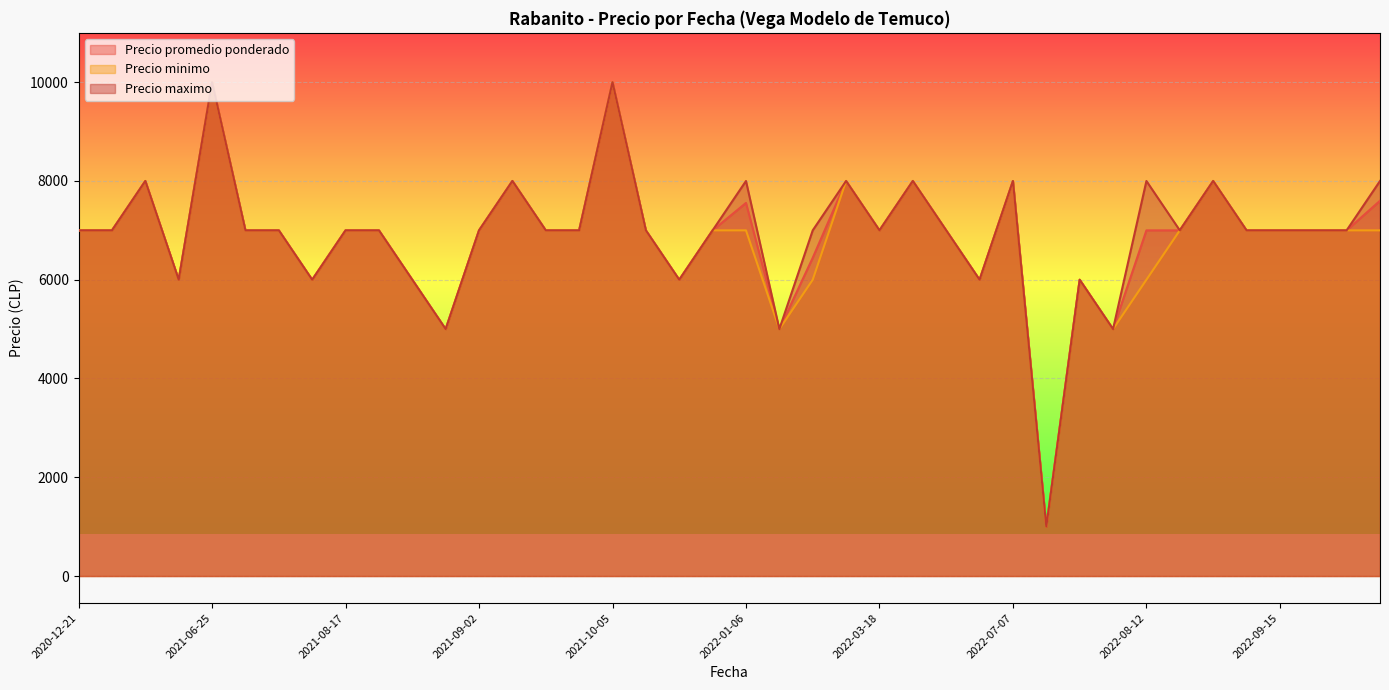

Does the chart display data point markers on the line(s)?

No